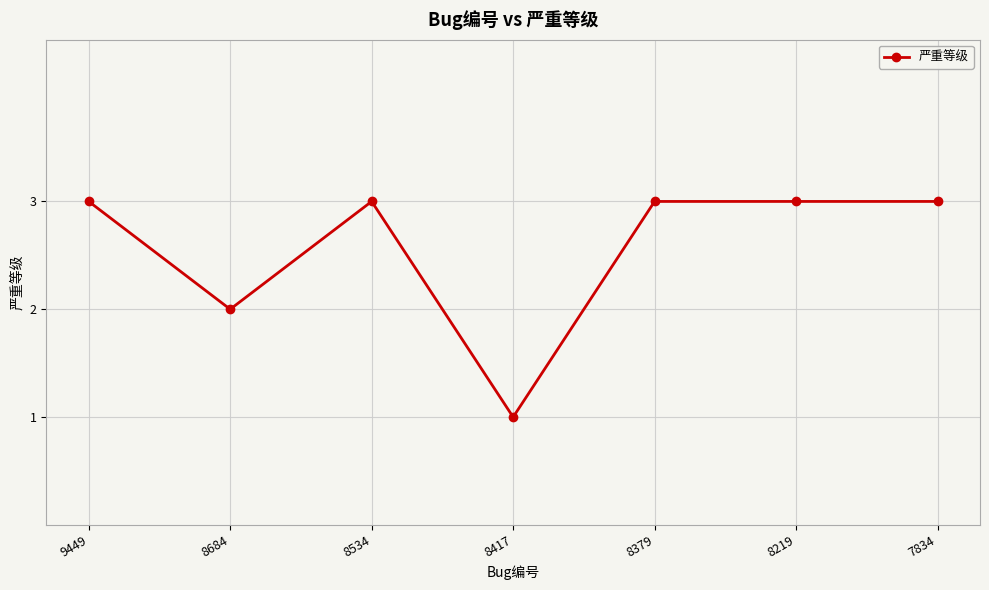

Does the chart display data point markers on the line(s)?

Yes